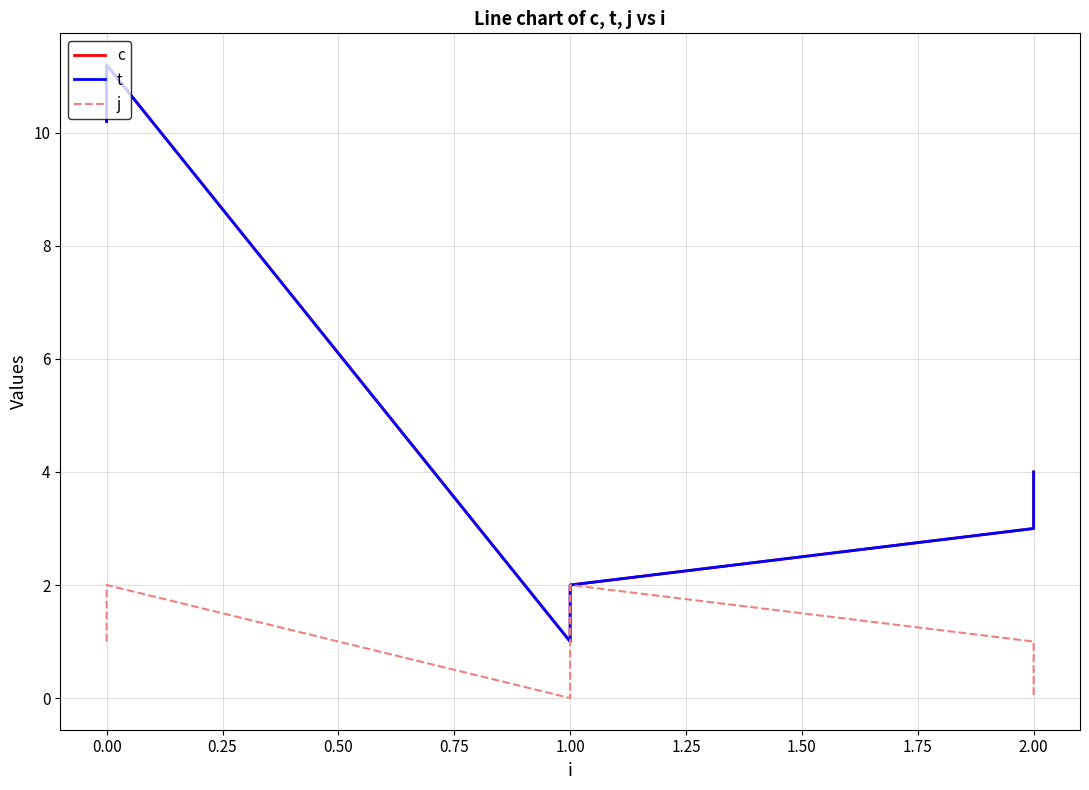

What are all the series names shown in the legend?

c, t, j